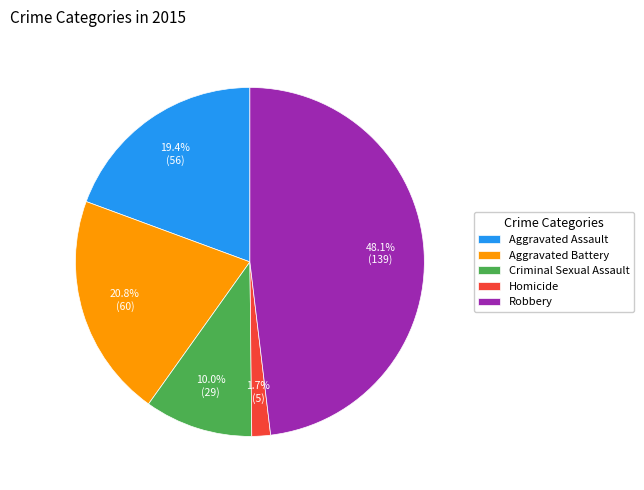

What percentage is the Robbery slice, to the nearest percent?

48%